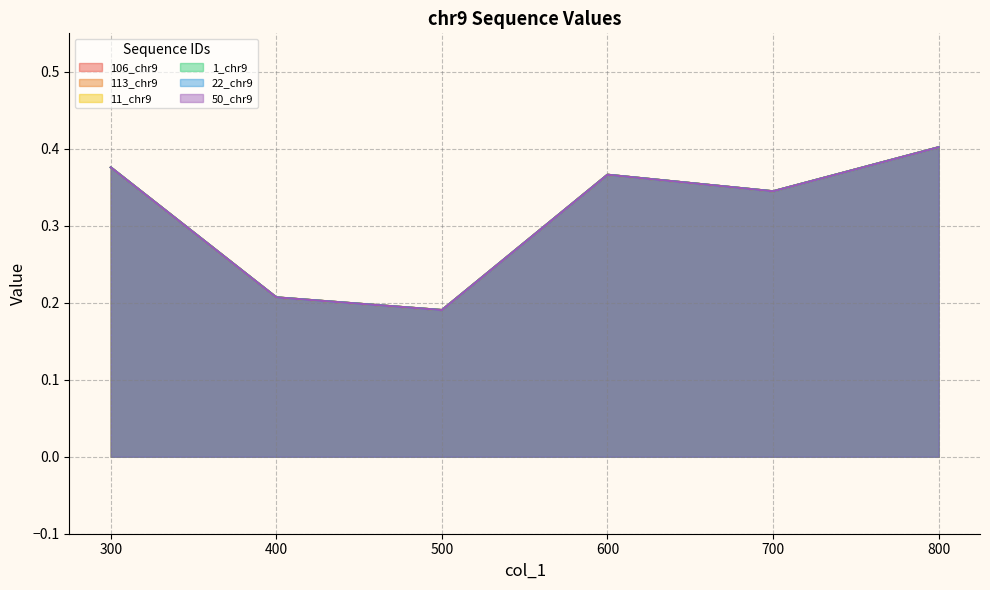

Which series has the widest spread of values?

106_chr9